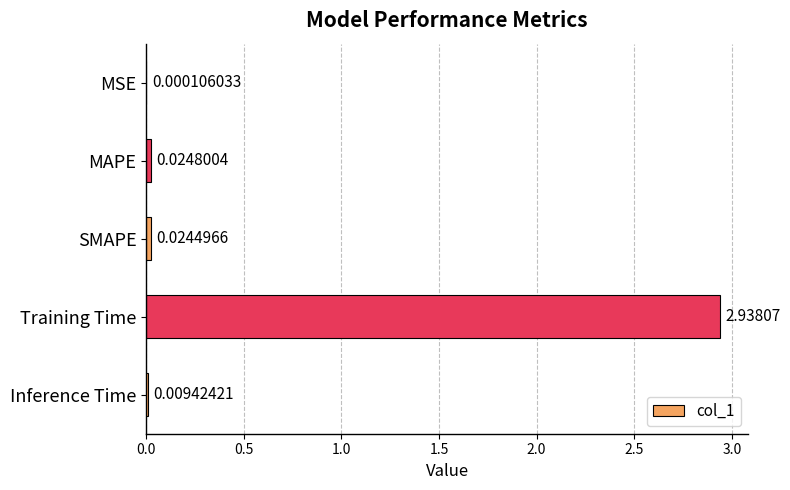

Which category has the highest value across all series?

Training Time